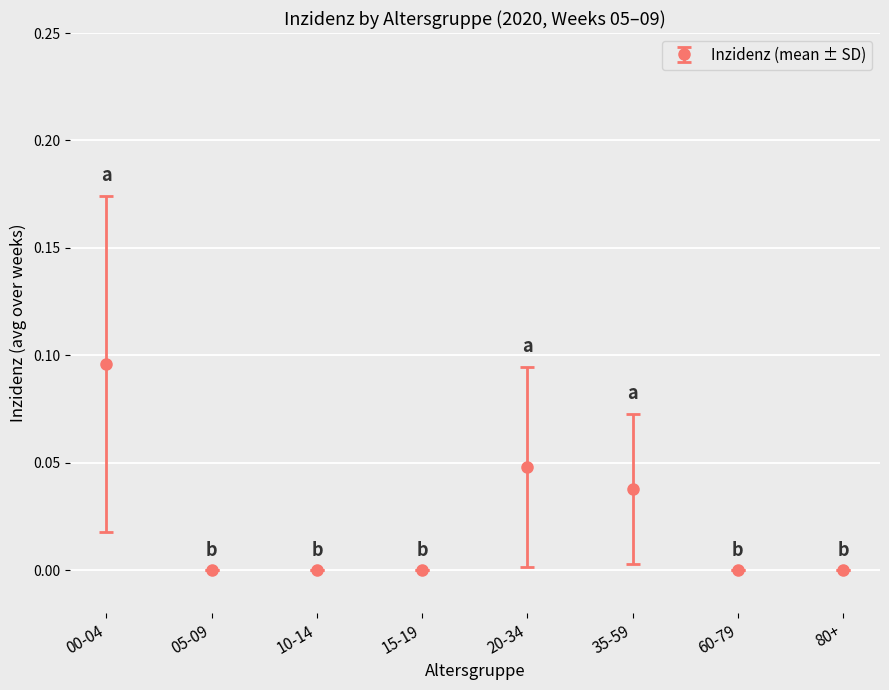

The value at 05-09 is 0.1. True or false?

False